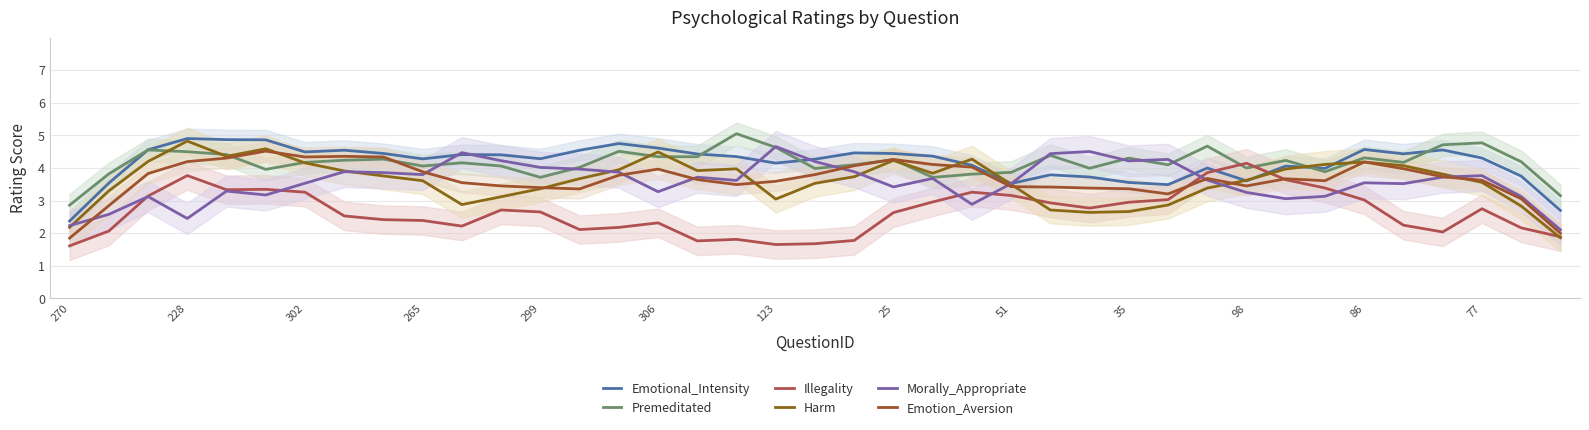

What is the spread (max minus min) of values at 35?

1.6